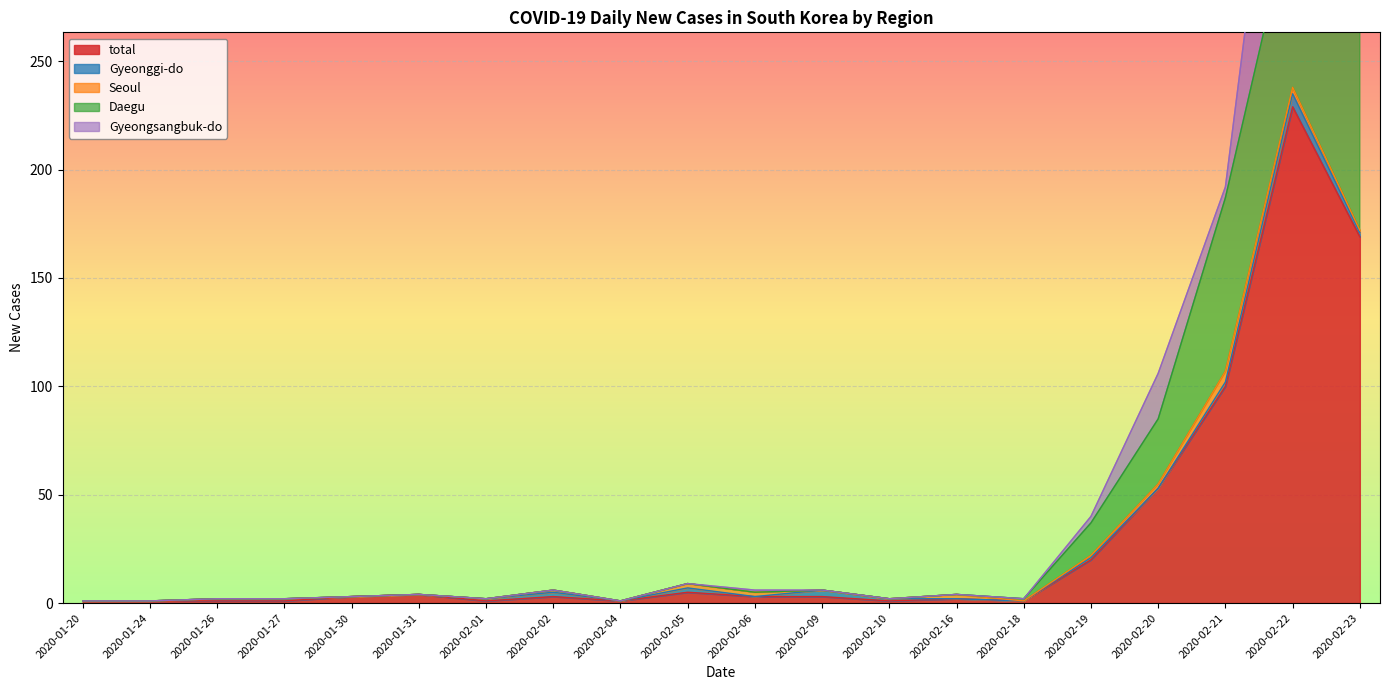

Where is the first local minimum for total?

2020-02-01